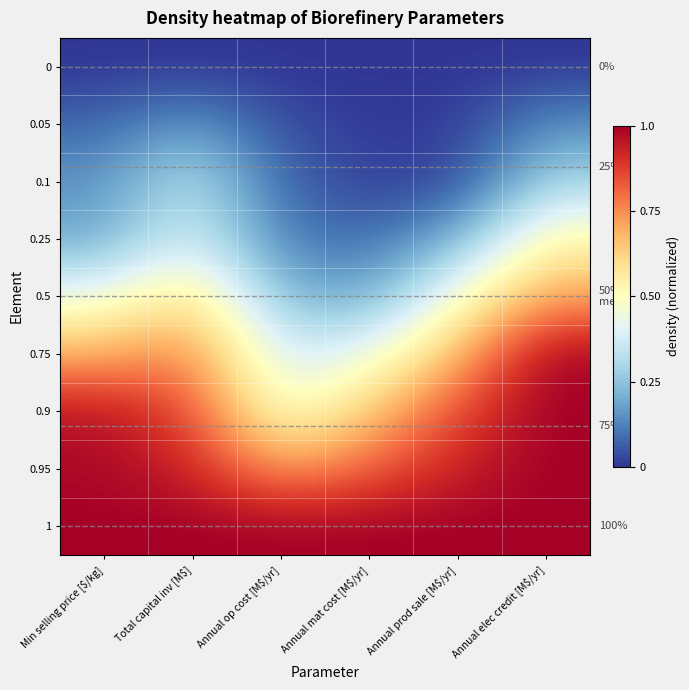

List the labels in order of 0.05 value, smallest first.

Annual mat cost [M$/yr], Annual prod sale [M$/yr], Annual op cost [M$/yr], Min selling price [$/kg], Annual elec credit [M$/yr], Total capital inv [M$]